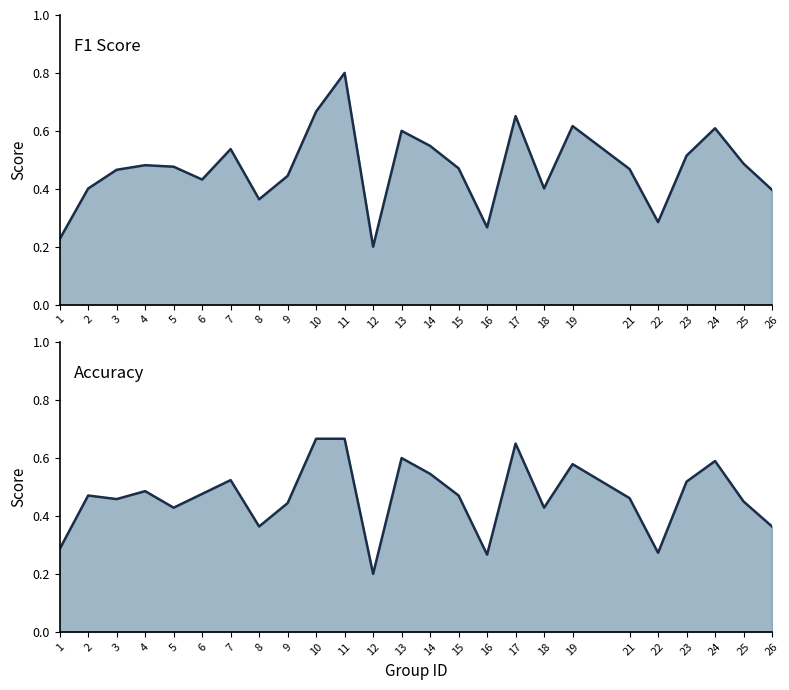

How many intersections are there between accuracy_line and f1_line?

9